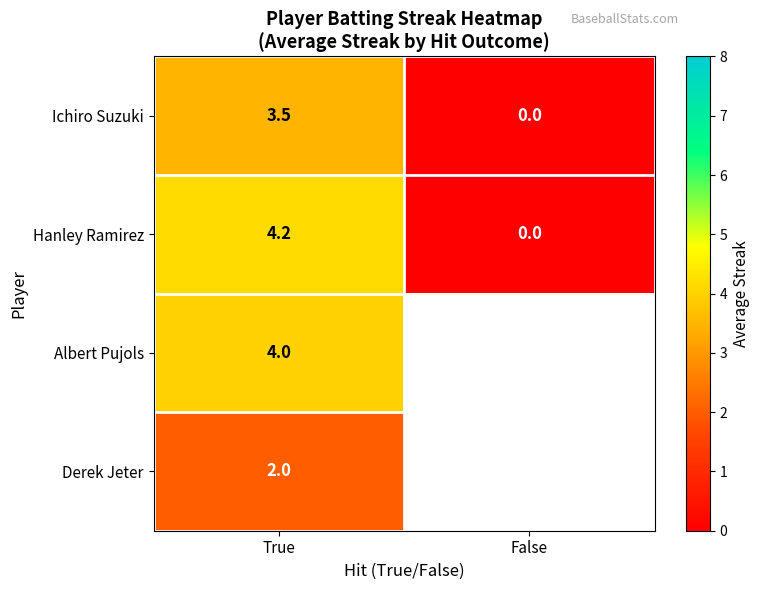

What is the difference between the highest and lowest values at True?

2.2